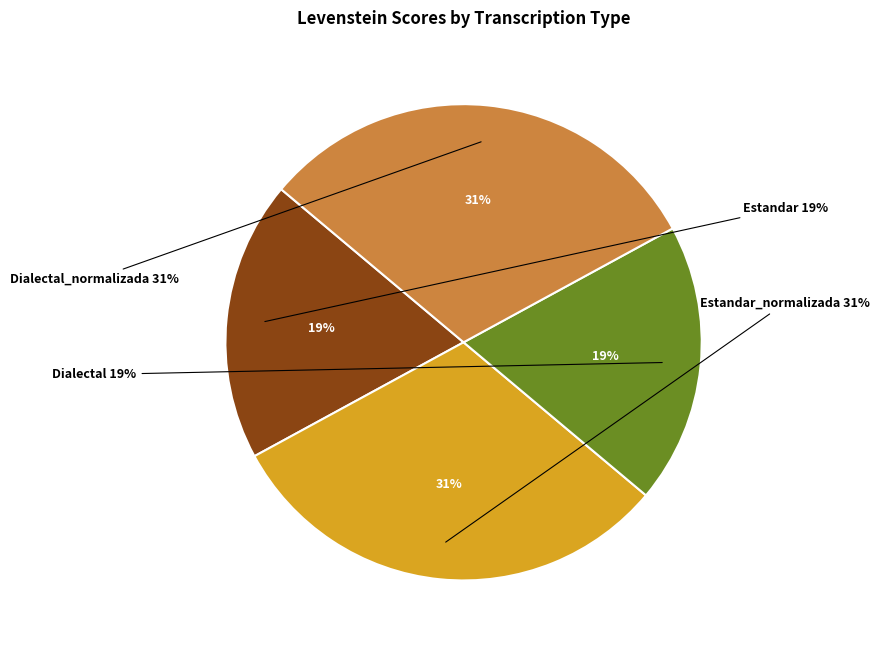

What is the smallest slice in the pie chart?

Estandar